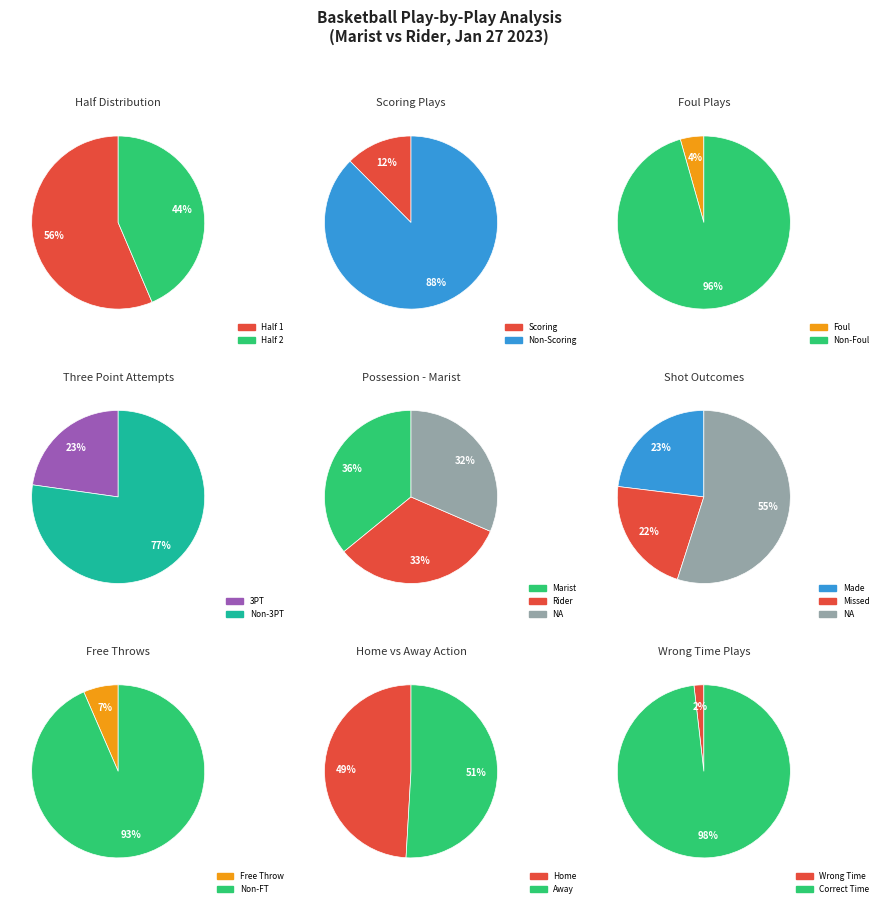

Which has a higher value, Half 1 or Half 2?

Half 1